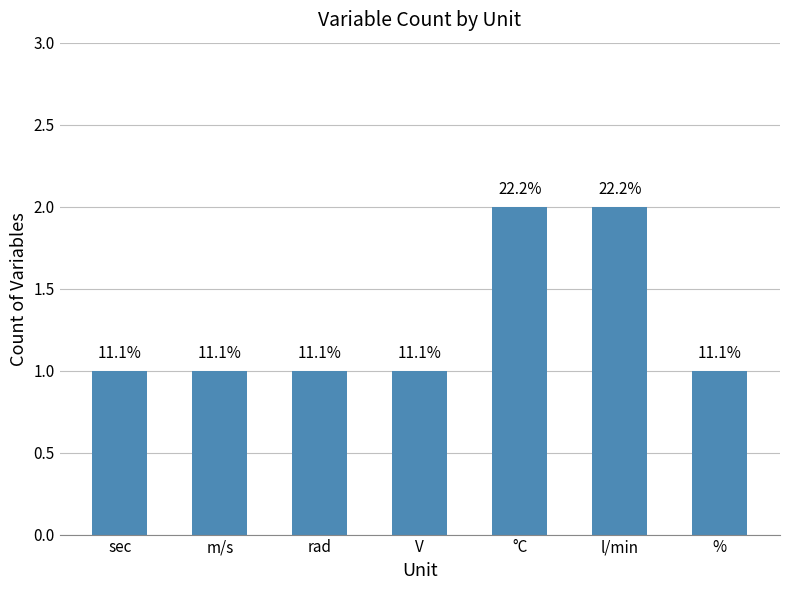

What is the label of the 3rd bar from the left?

rad